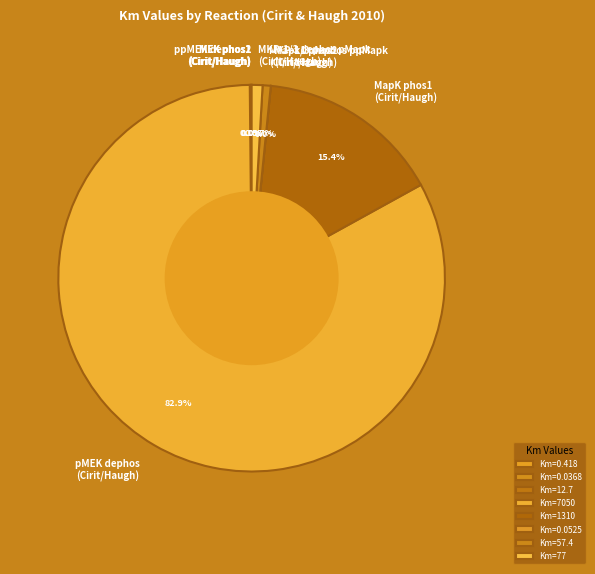

How much of the chart is everything except MKP-1/3 dephos pMapk (Cirit/Haugh)?

99.1%